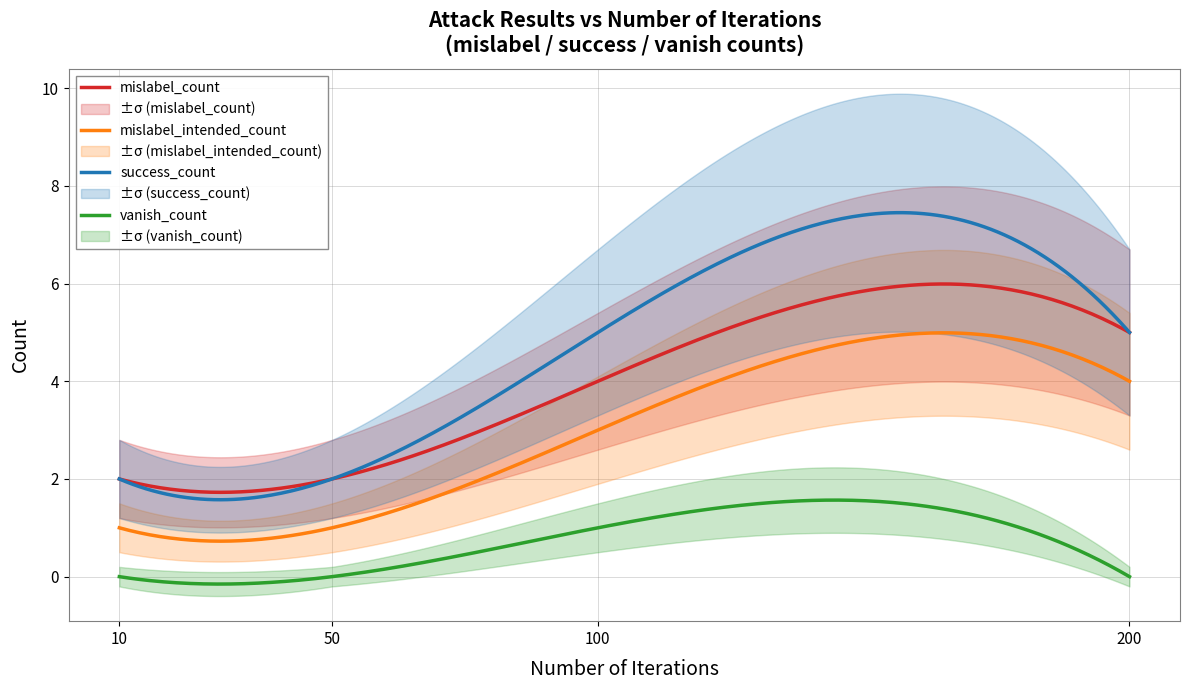

Where is mislabel_count nearest to the value 3?

10